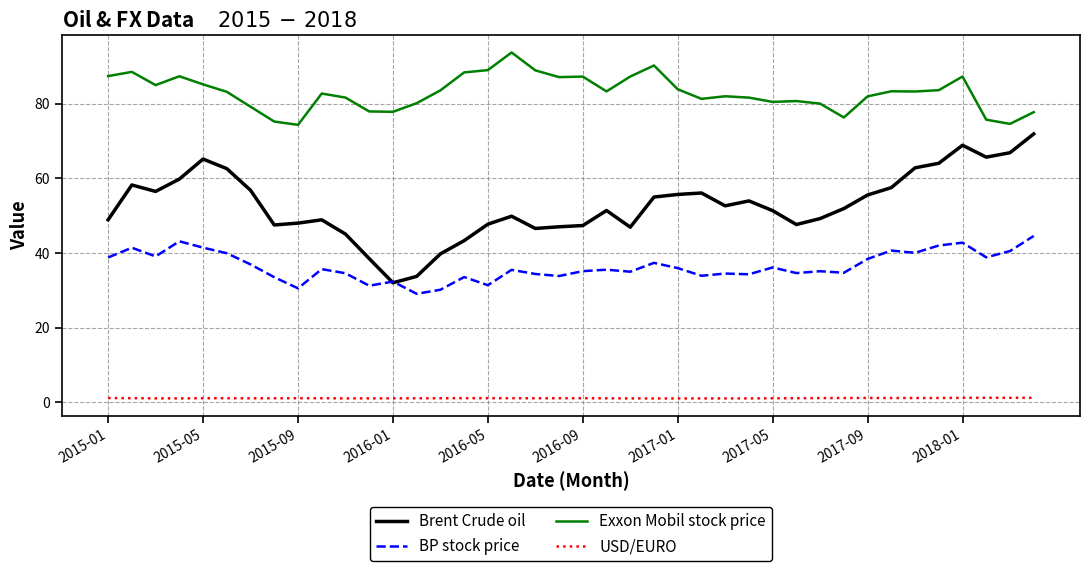

List the series in order of their overall mean, lowest first.

USD/EURO, BP stock price, Brent Crude oil, Exxon Mobil stock price